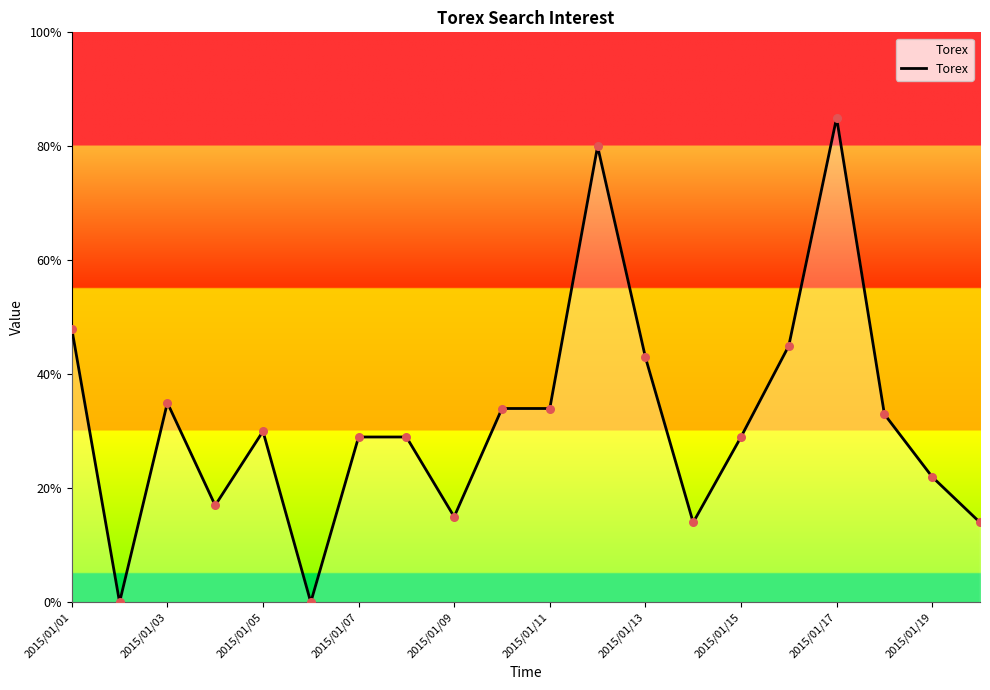

What is the maximum value shown in the chart?

85